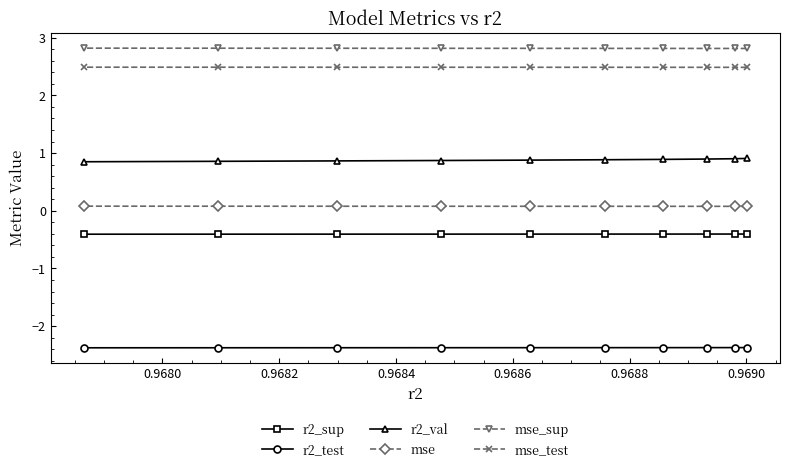

What is the average value of the mse_test series?

2.5